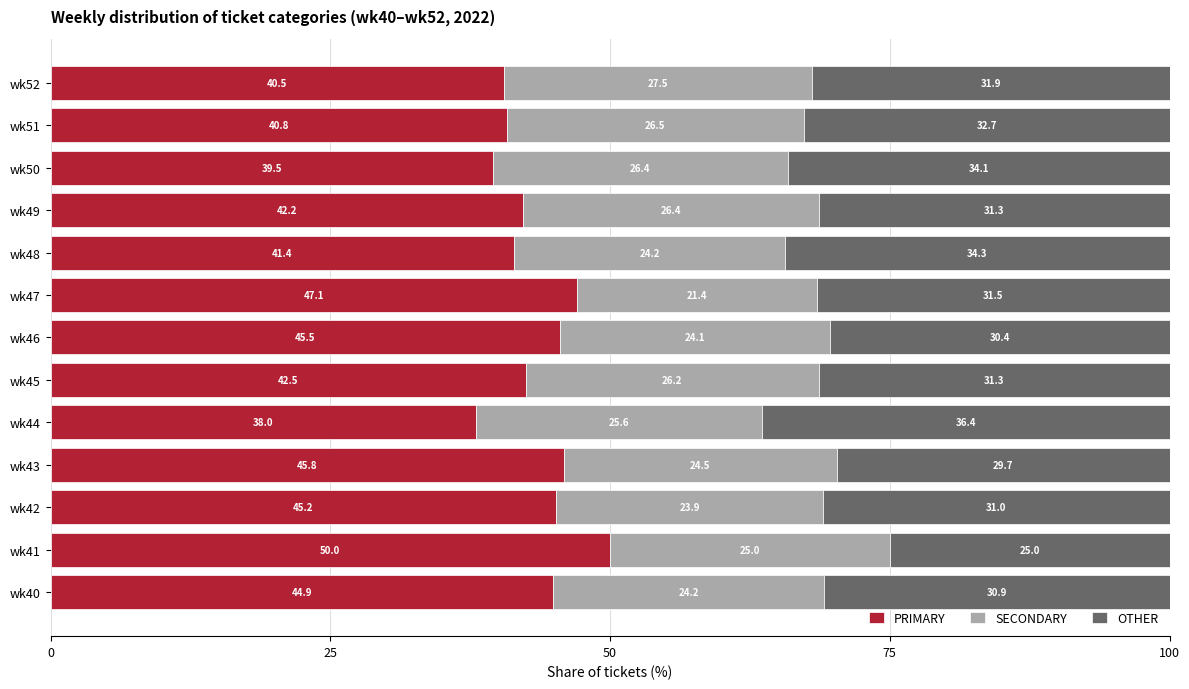

Count the number of data series in this chart.

3